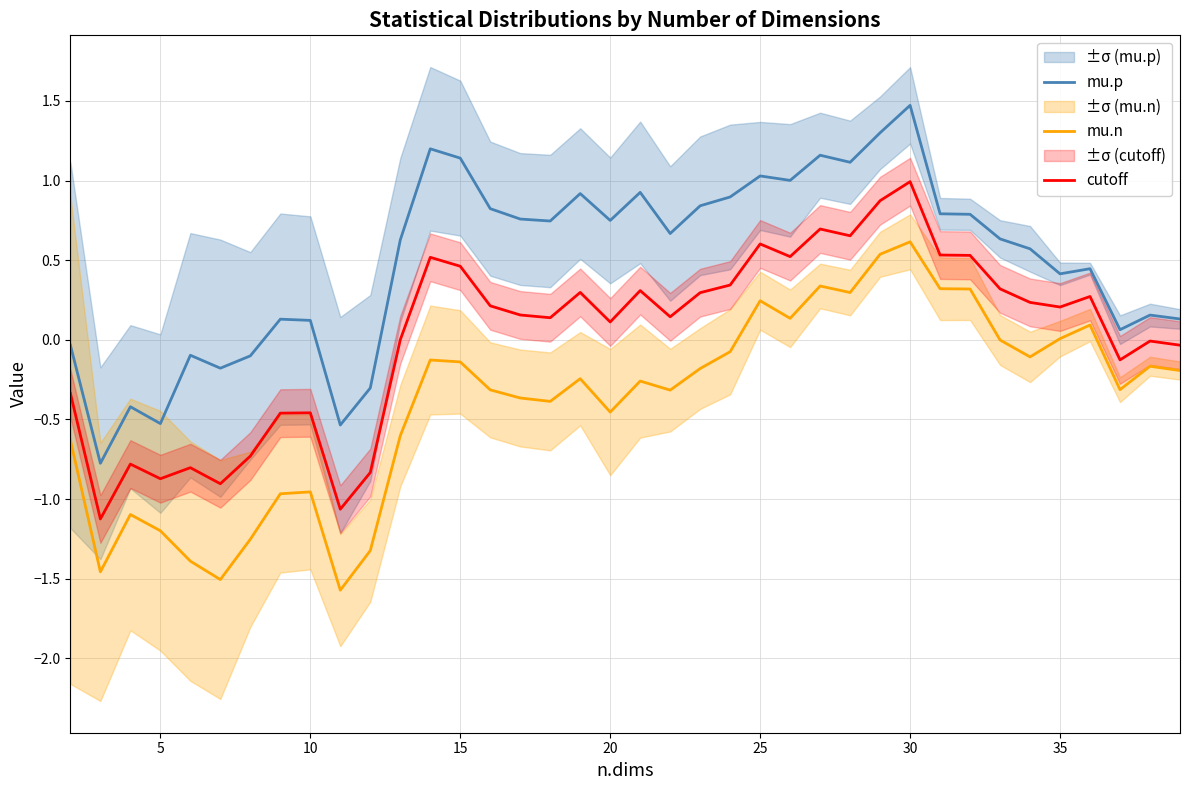

Reading right to left, transcribe all the data shown in this chart.

mu.p: 0.1	0.2	0.1	0.4	0.4	0.6	0.6	0.8	0.8	1.5	1.3	1.1	1.2	1.0	1.0	0.9	0.8	0.7	0.9	0.7	0.9	0.7	0.8	0.8	1.1	1.2	0.6	-0.3	-0.5	0.1	0.1	-0.1	-0.2	-0.1	-0.5	-0.4	-0.8	-0.0
mu.n: -0.2	-0.2	-0.3	0.1	0.0	-0.1	-0.0	0.3	0.3	0.6	0.5	0.3	0.3	0.1	0.2	-0.1	-0.2	-0.3	-0.3	-0.5	-0.2	-0.4	-0.4	-0.3	-0.1	-0.1	-0.6	-1.3	-1.6	-1.0	-1.0	-1.3	-1.5	-1.4	-1.2	-1.1	-1.5	-0.6
cutoff: -0.0	-0.0	-0.1	0.3	0.2	0.2	0.3	0.5	0.5	1.0	0.9	0.7	0.7	0.5	0.6	0.3	0.3	0.1	0.3	0.1	0.3	0.1	0.2	0.2	0.5	0.5	0.0	-0.8	-1.1	-0.5	-0.5	-0.7	-0.9	-0.8	-0.9	-0.8	-1.1	-0.3